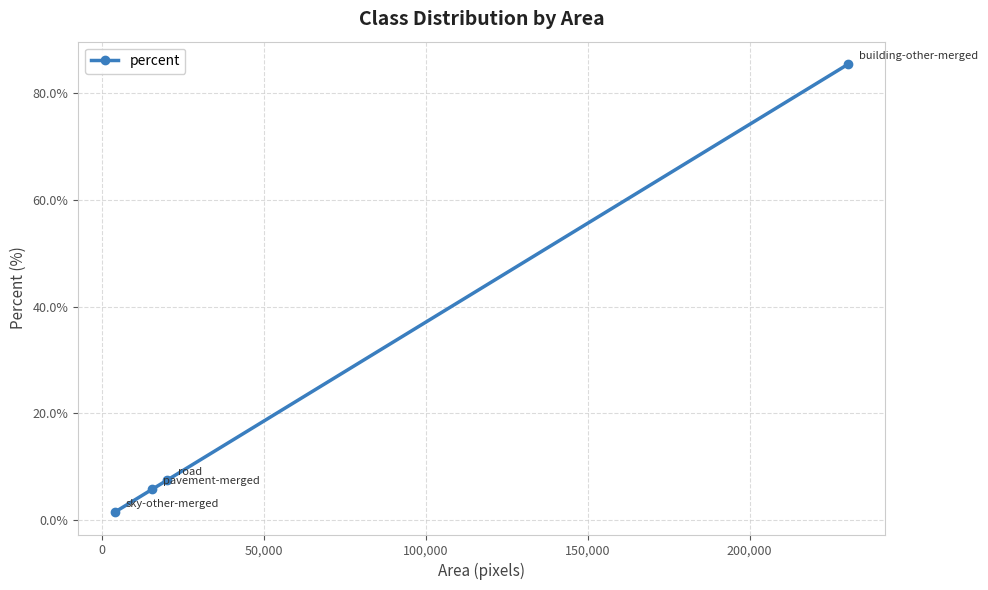

What is the difference between the second highest and second lowest values?

1.7